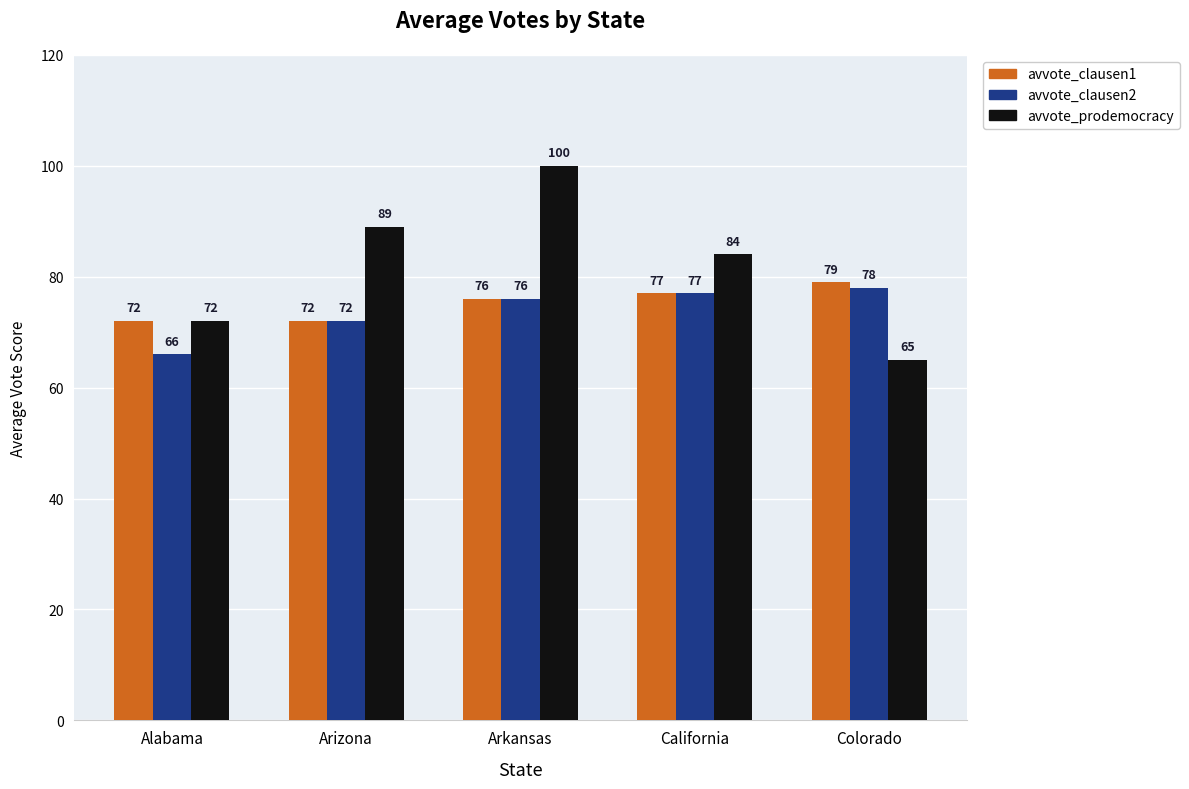

What is the total value across all series at Alabama?

210